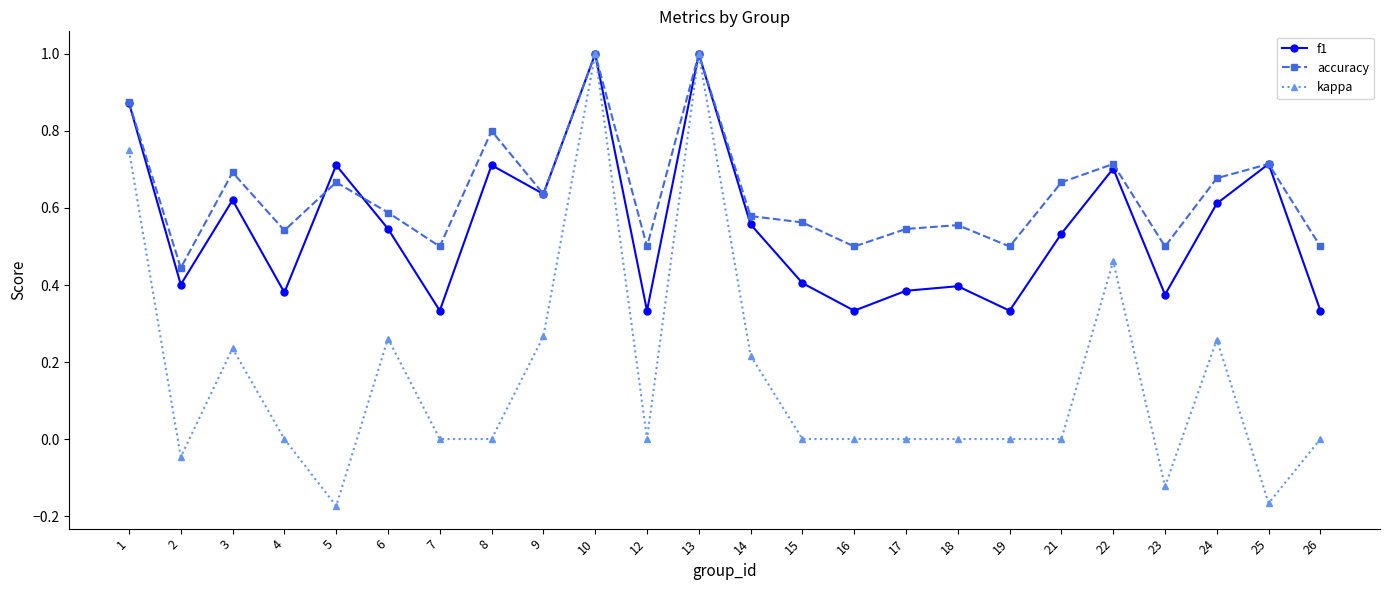

Is it true that f1 equals 0.7 at 8?

True